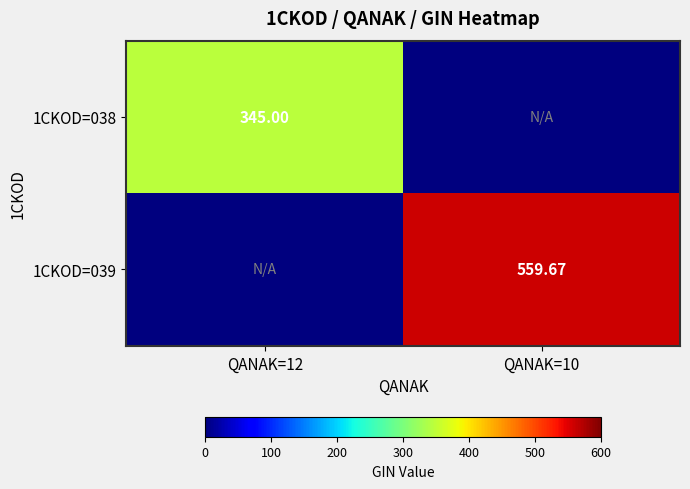

Is the value of 1CKOD=039 at QANAK=10 greater than the value of 1CKOD=038 at QANAK=12?

Yes